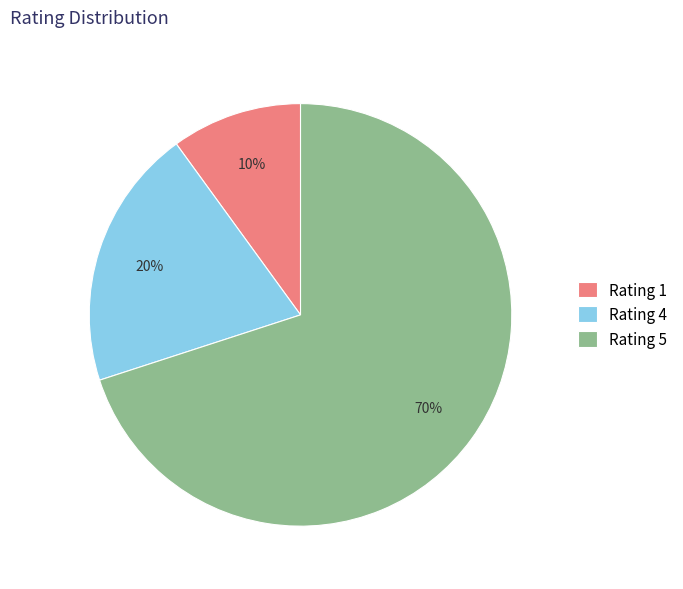

How many slices are in this pie chart?

3